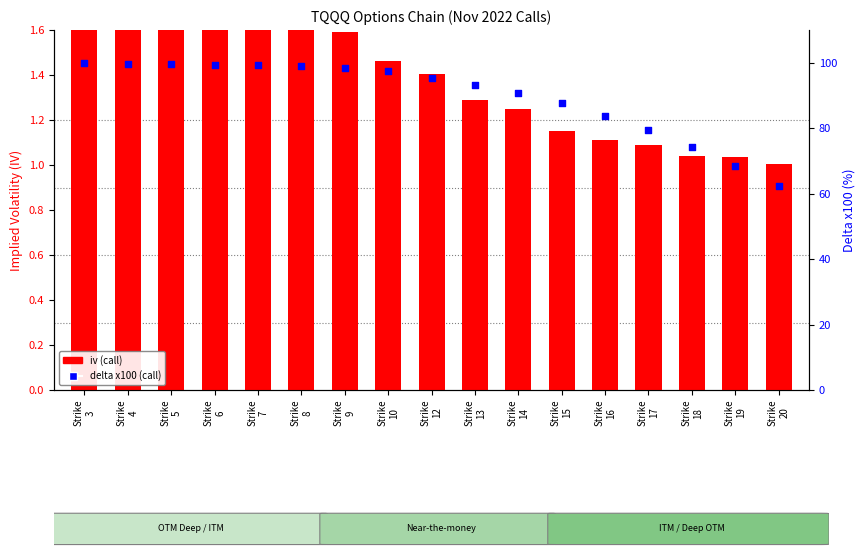

Which series has the largest total across all categories?

delta x100 (call)